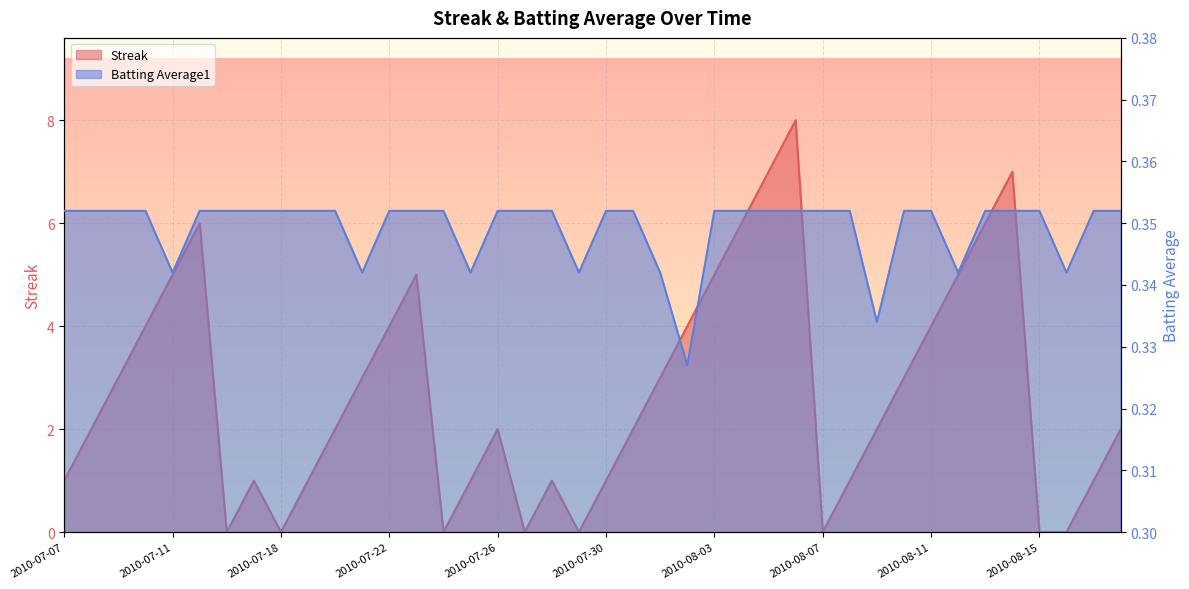

True or false: Batting Average1 and Streak cross at least once.

True